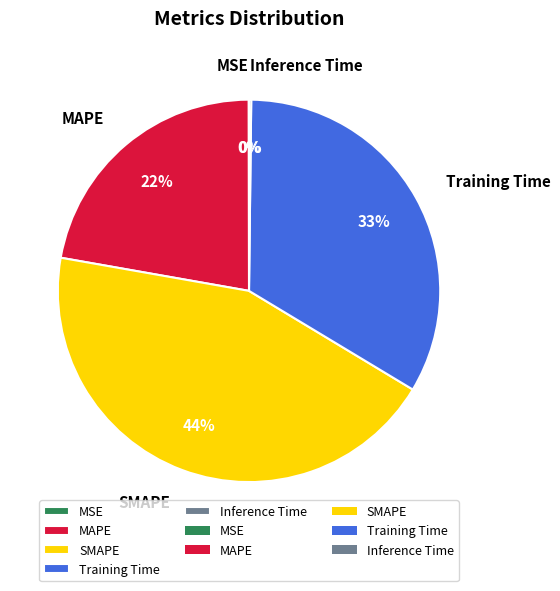

What is the largest slice in the pie chart?

SMAPE